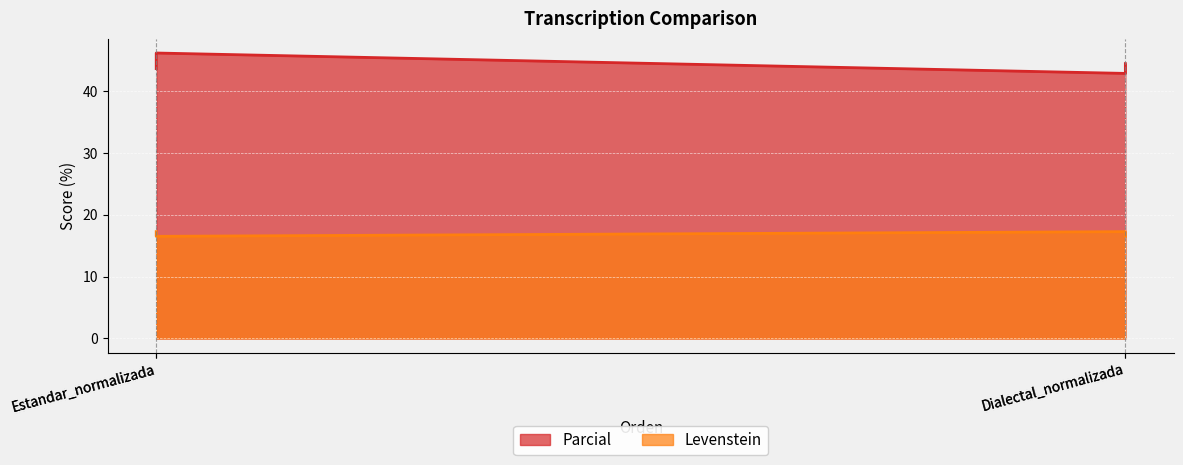

At which category is the sum across all series the highest?

Estandar_normalizada